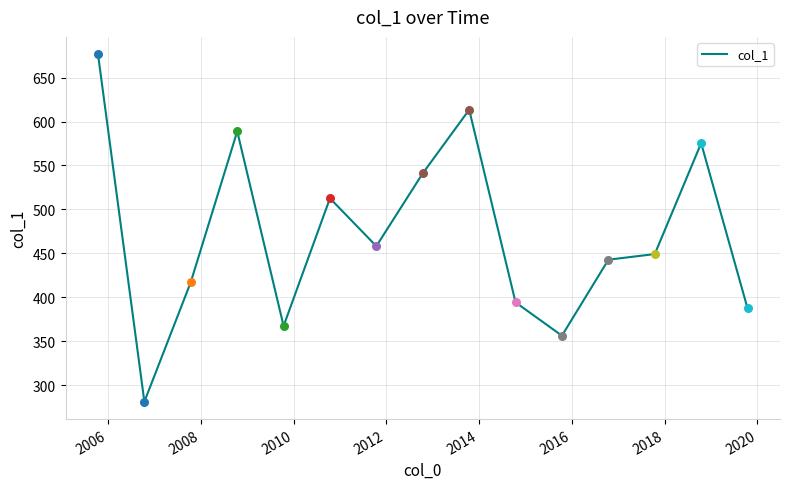

What is the minimum value shown in the chart?

281.1